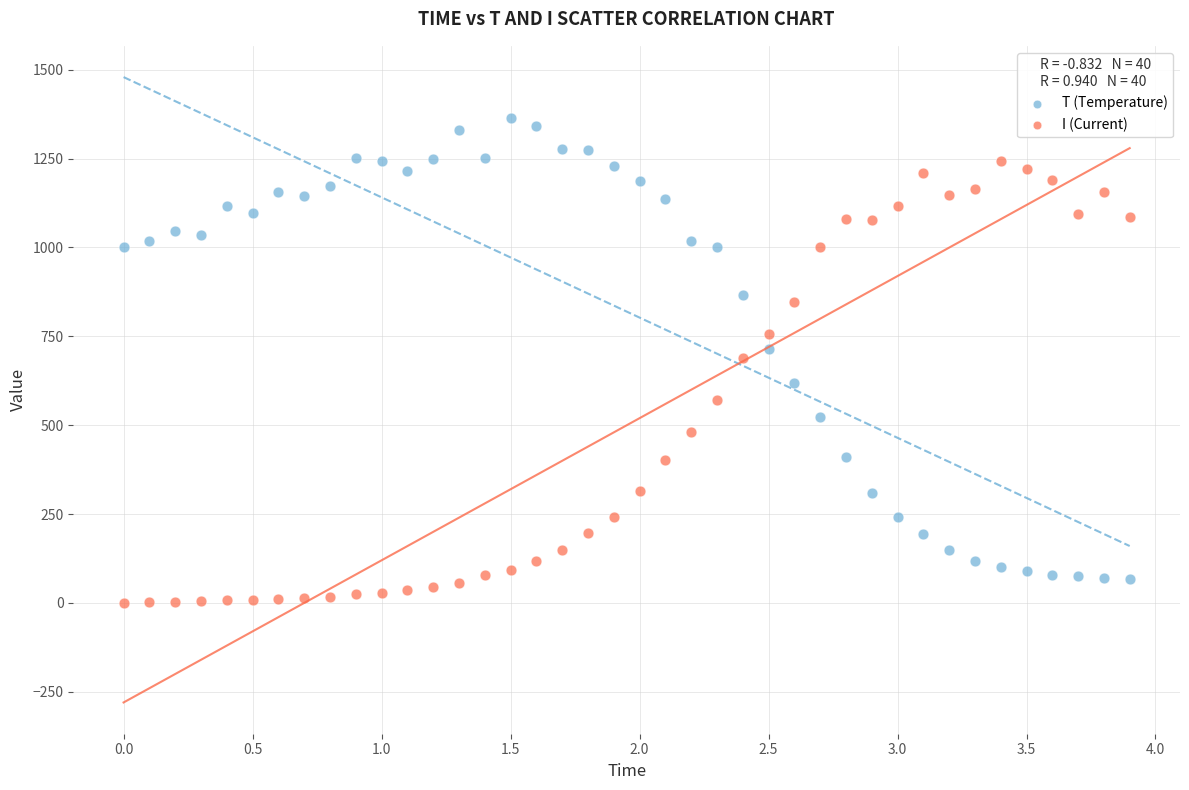

What are all the series names shown in the legend?

T (Temperature), I (Current)